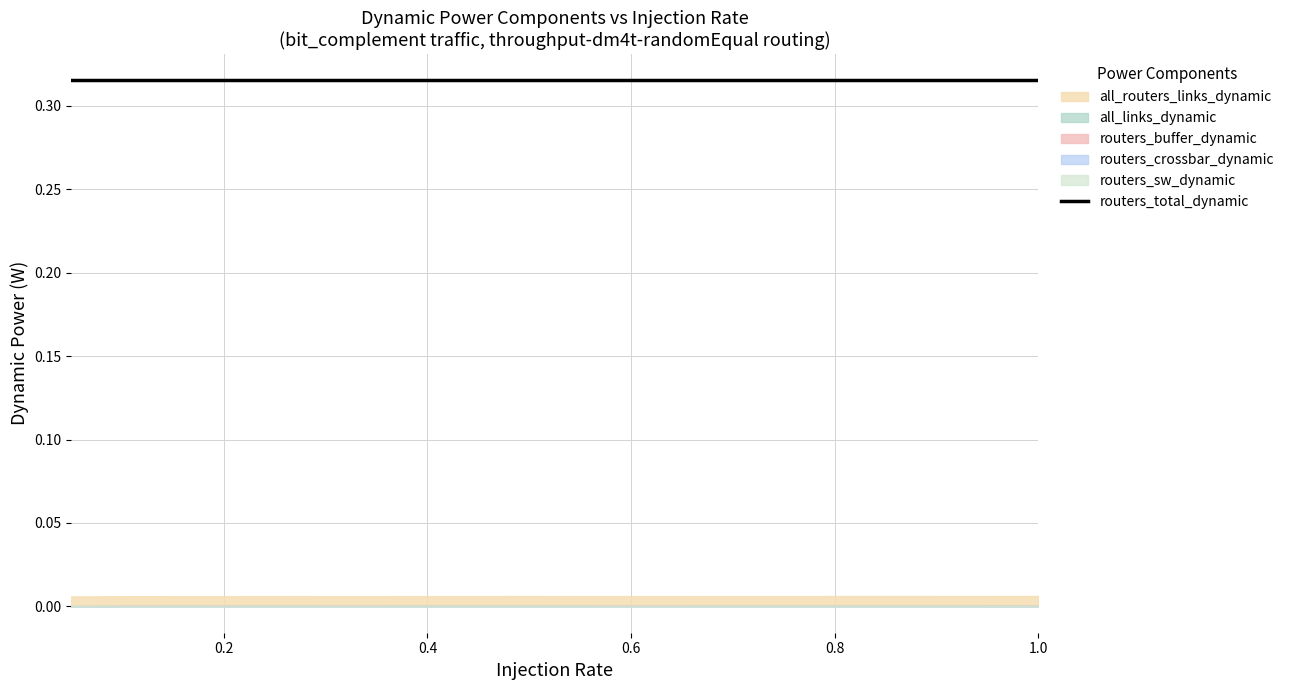

Rank the series at 0.8 from lowest to highest value.

routers_sw_dynamic, routers_crossbar_dynamic, routers_buffer_dynamic, all_links_dynamic, all_routers_links_dynamic, routers_total_dynamic